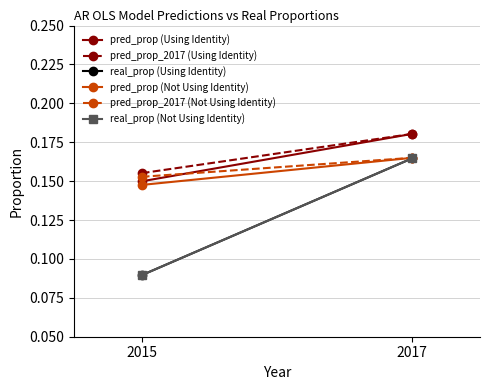

At which category is the sum across all series the highest?

2017